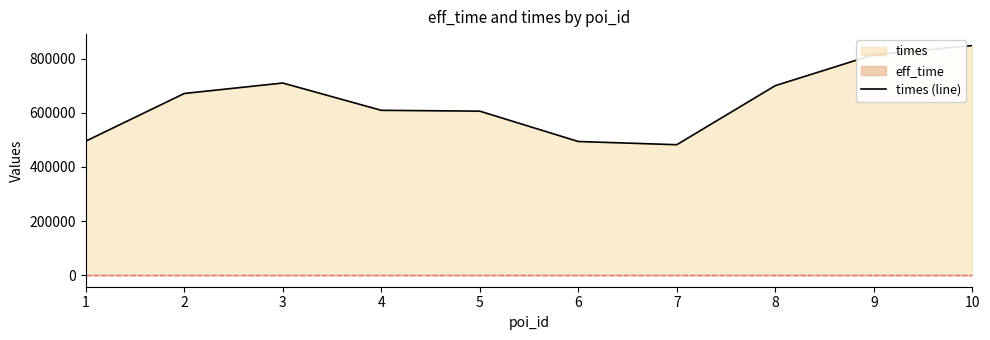

Which has a higher value, 6 or 5?

5